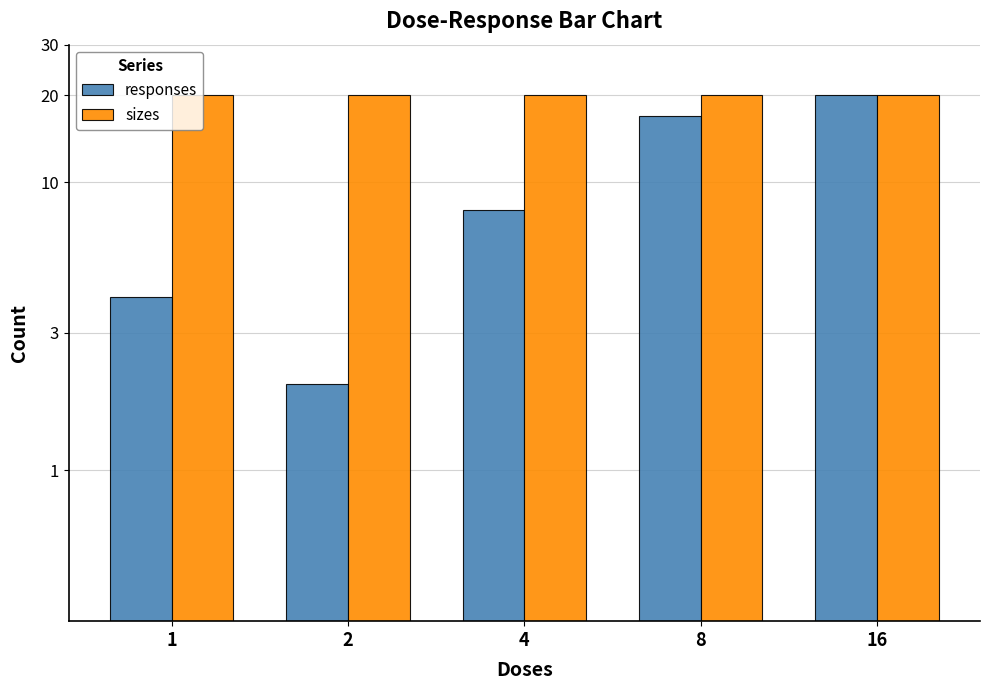

What is the sum of all sizes values?

100